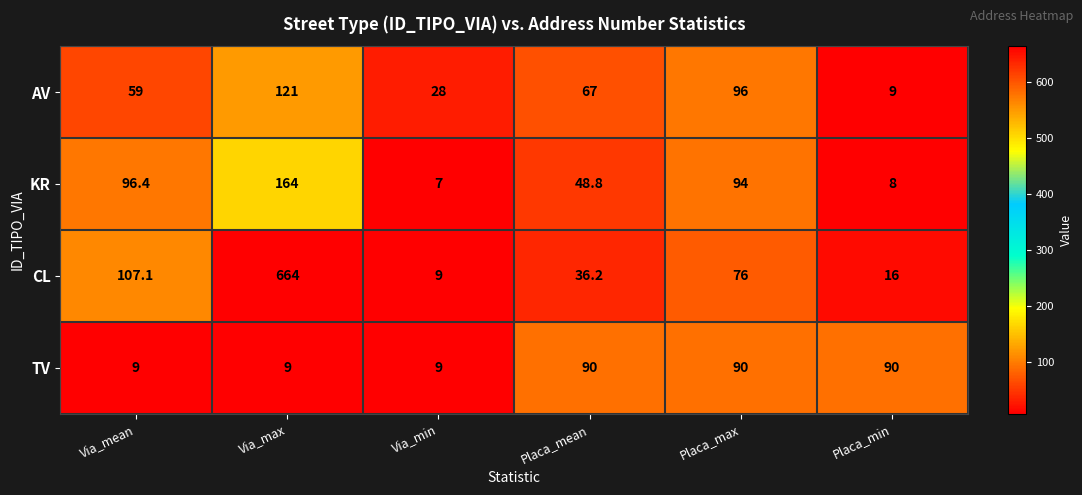

Read the KR value at Placa_mean.

48.8